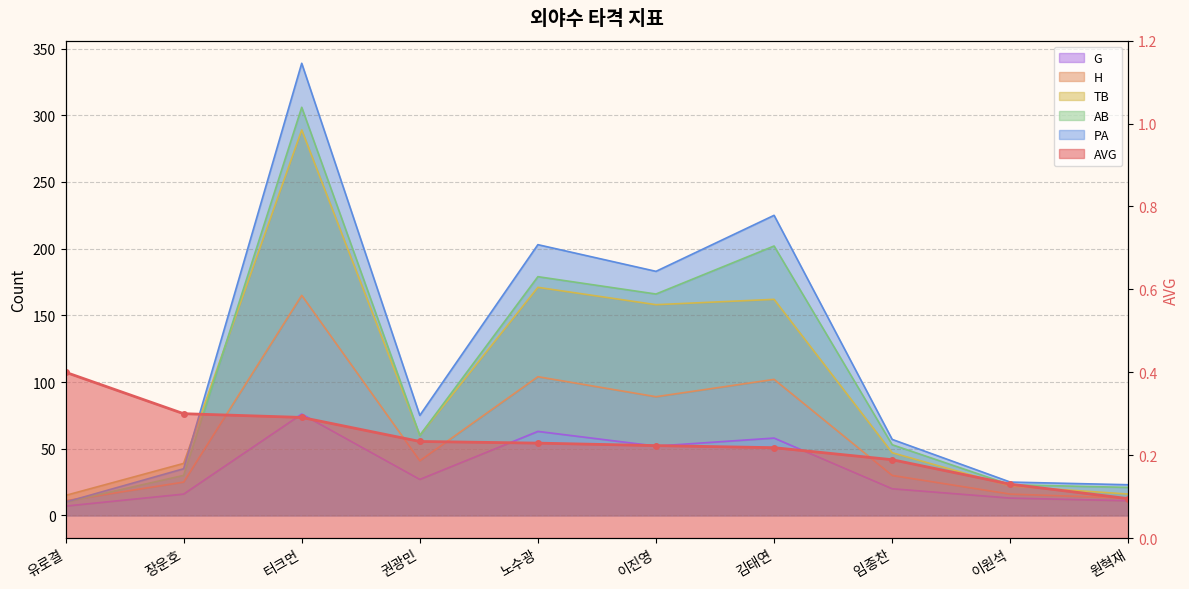

What is the label of the 8th point from the left?

임종찬